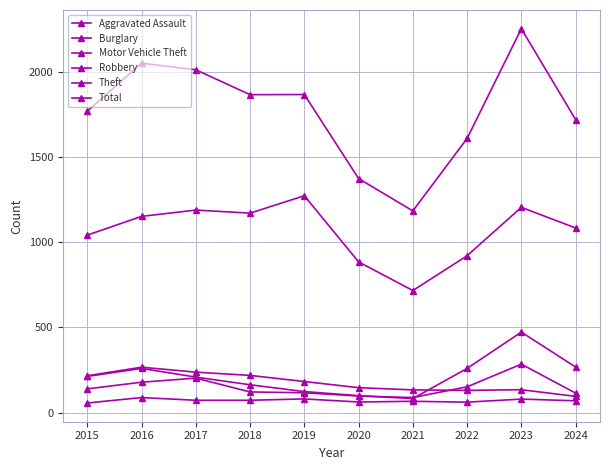

What is the sum of all Motor Vehicle Theft values?

2144